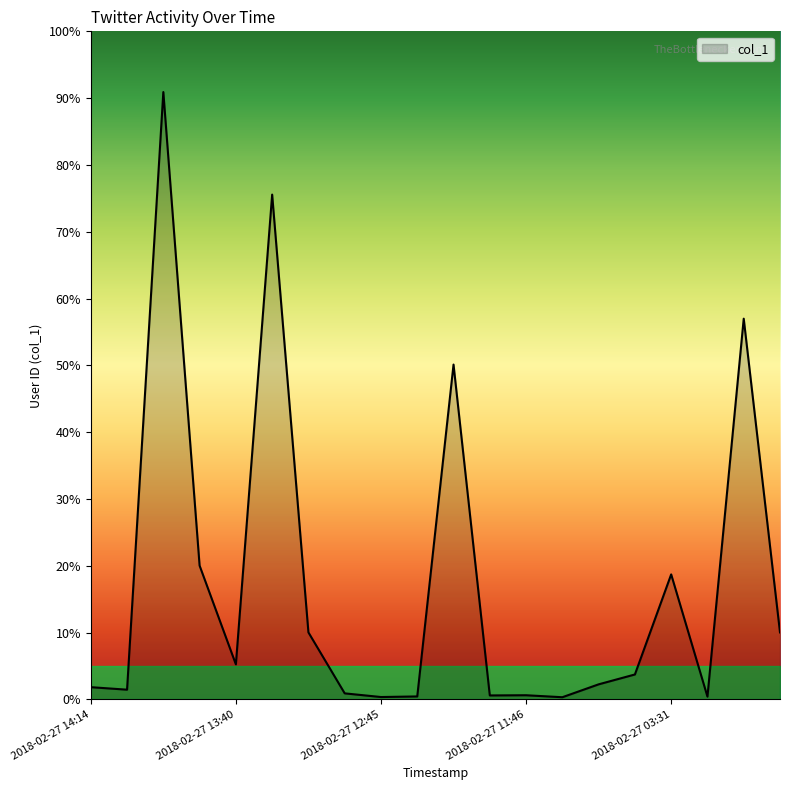

Does the chart have visible grid lines?

No